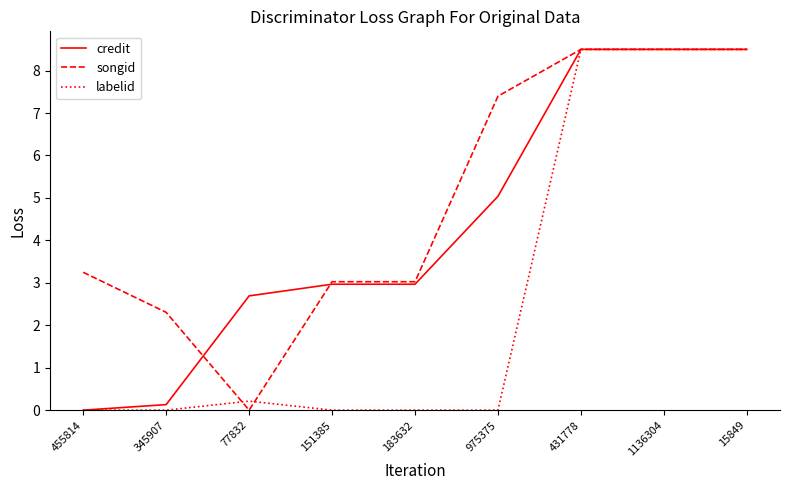

What is the greatest value displayed?

8.5